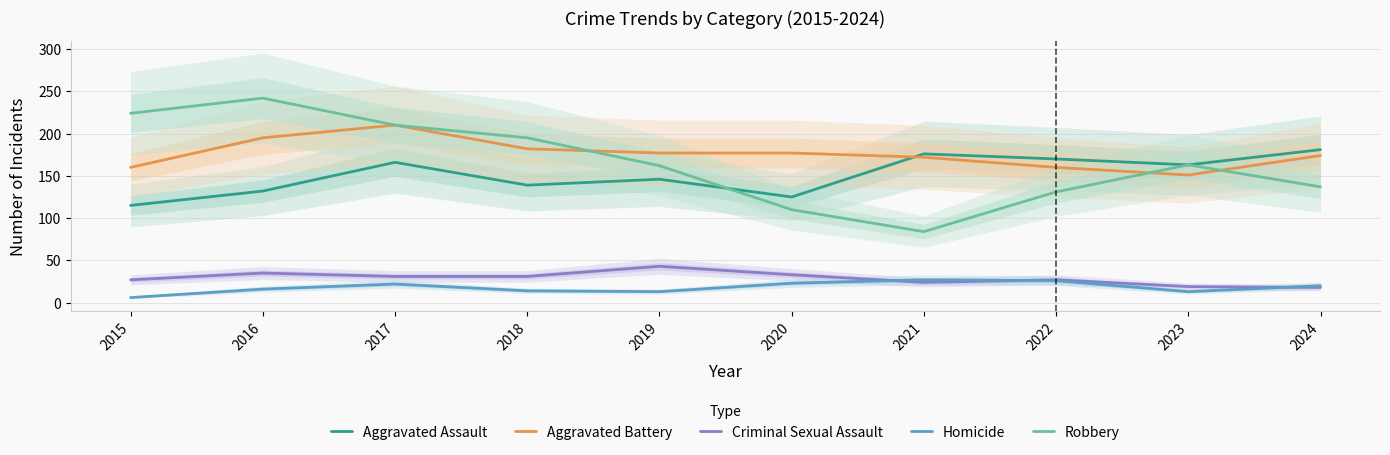

True or false: Homicide and Robbery cross at least once.

False